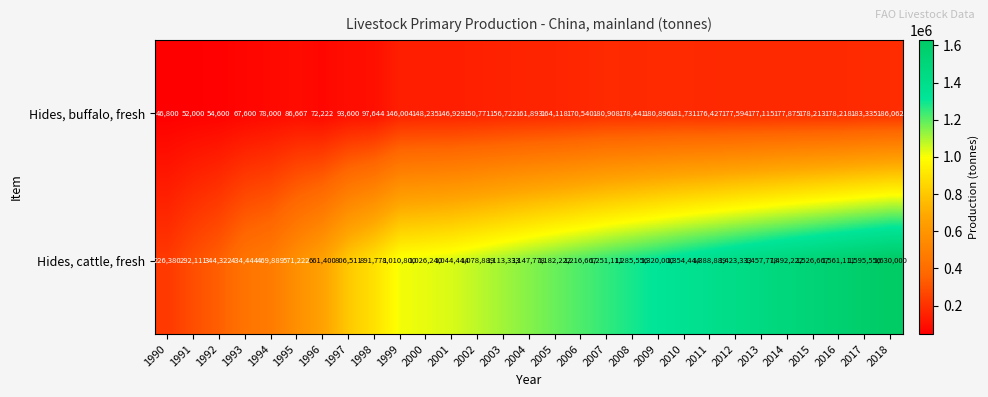

What is the total value across all series at 1999?

1156804